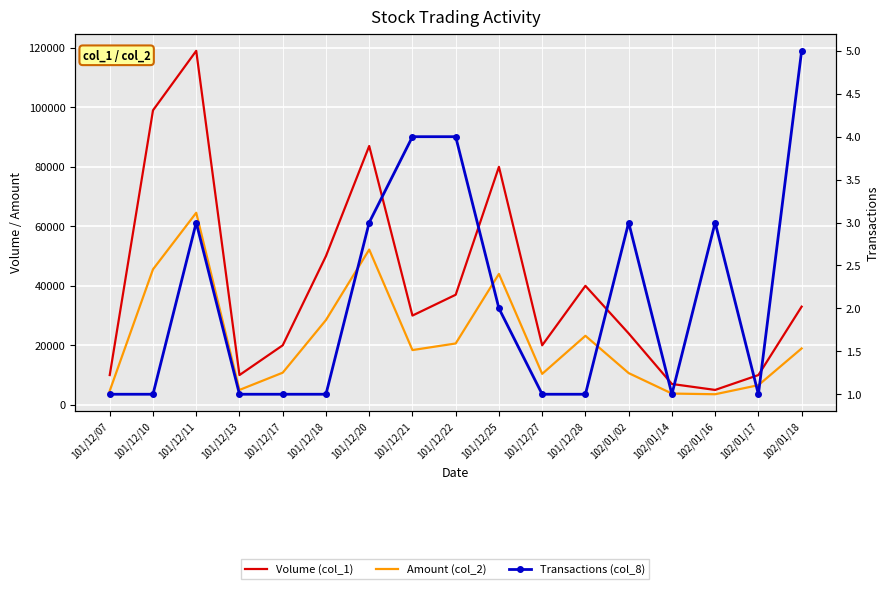

Where is the first local maximum for Volume (col_1)?

101/12/11